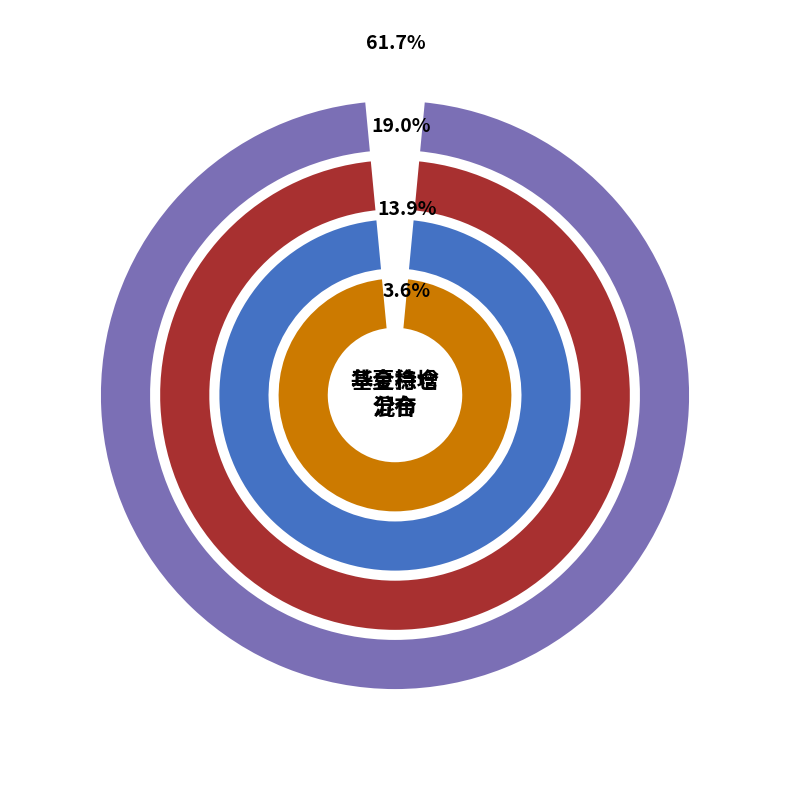

Does 景顺长城量化小盘股票 represent more than half of the total?

No